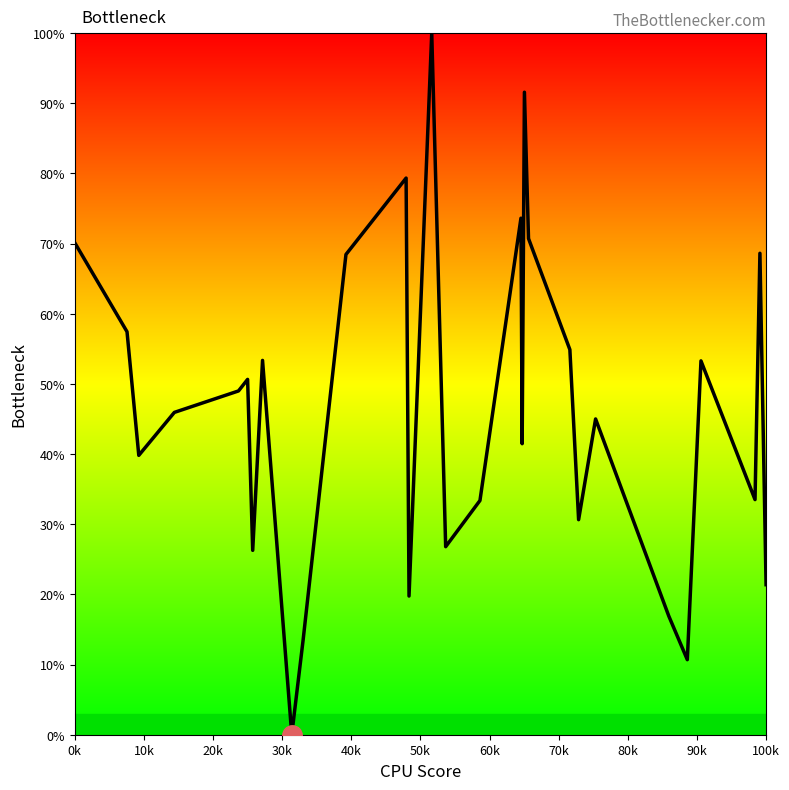

How many positive values are there?

39